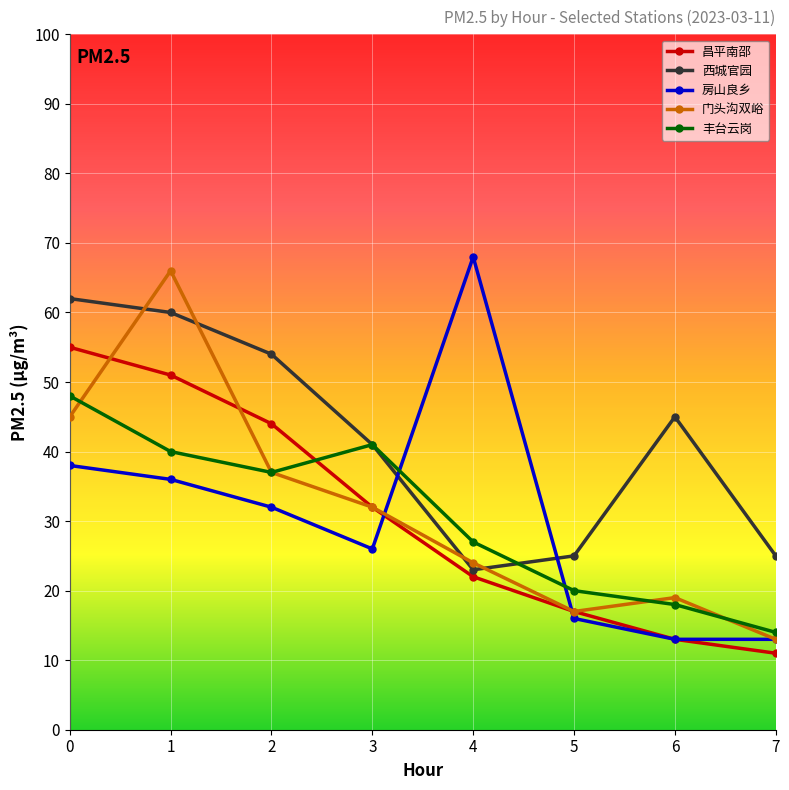

At how many categories does at least one series exceed 43?

5